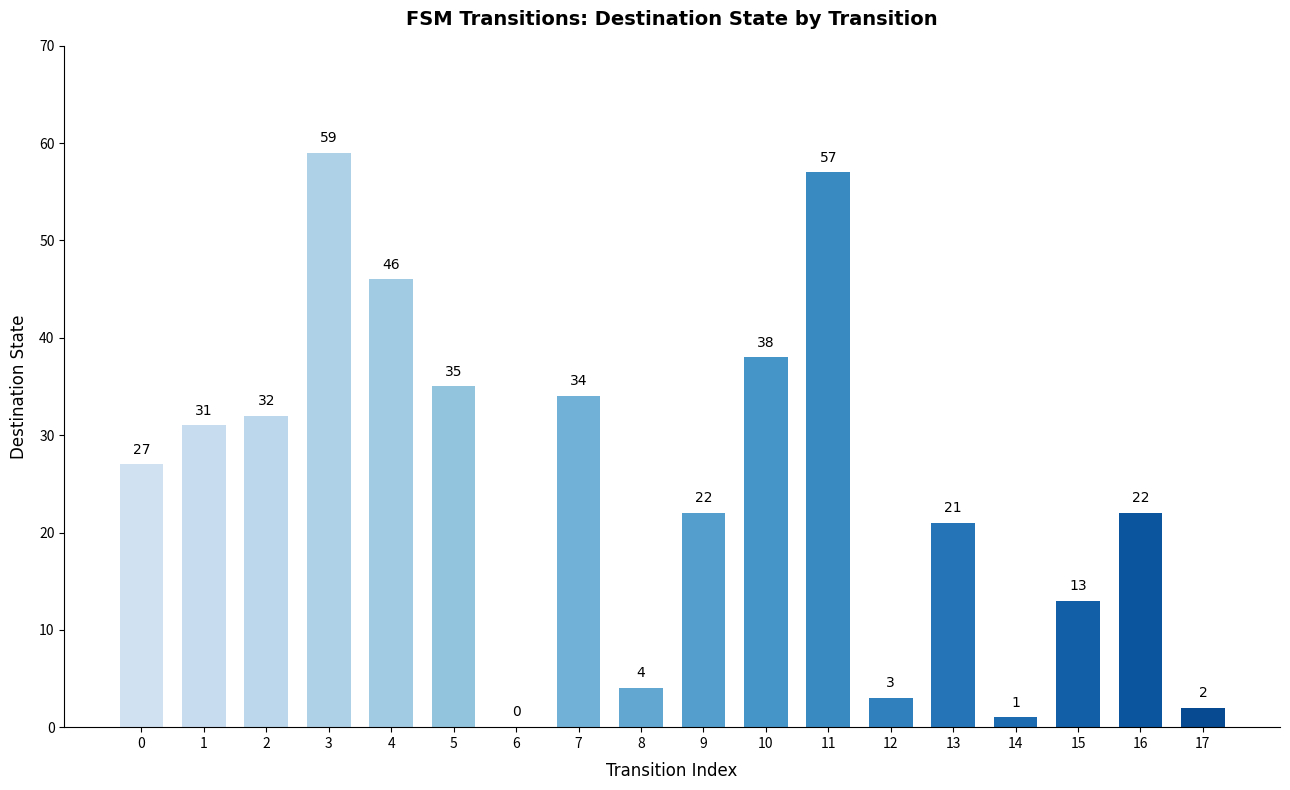

What is the approximate value at 5, to the nearest 5?

35